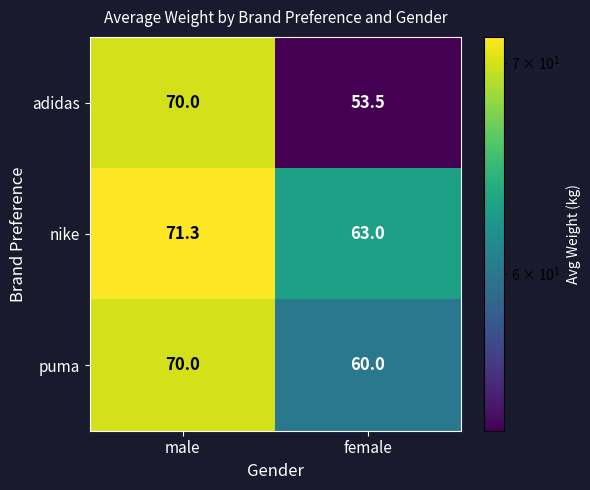

How many series are shown in this chart?

3